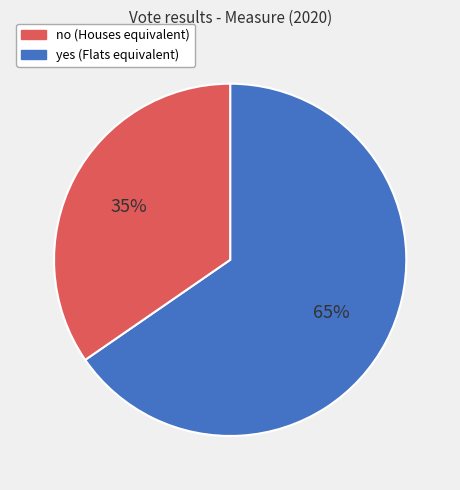

Which slice is the largest?

no